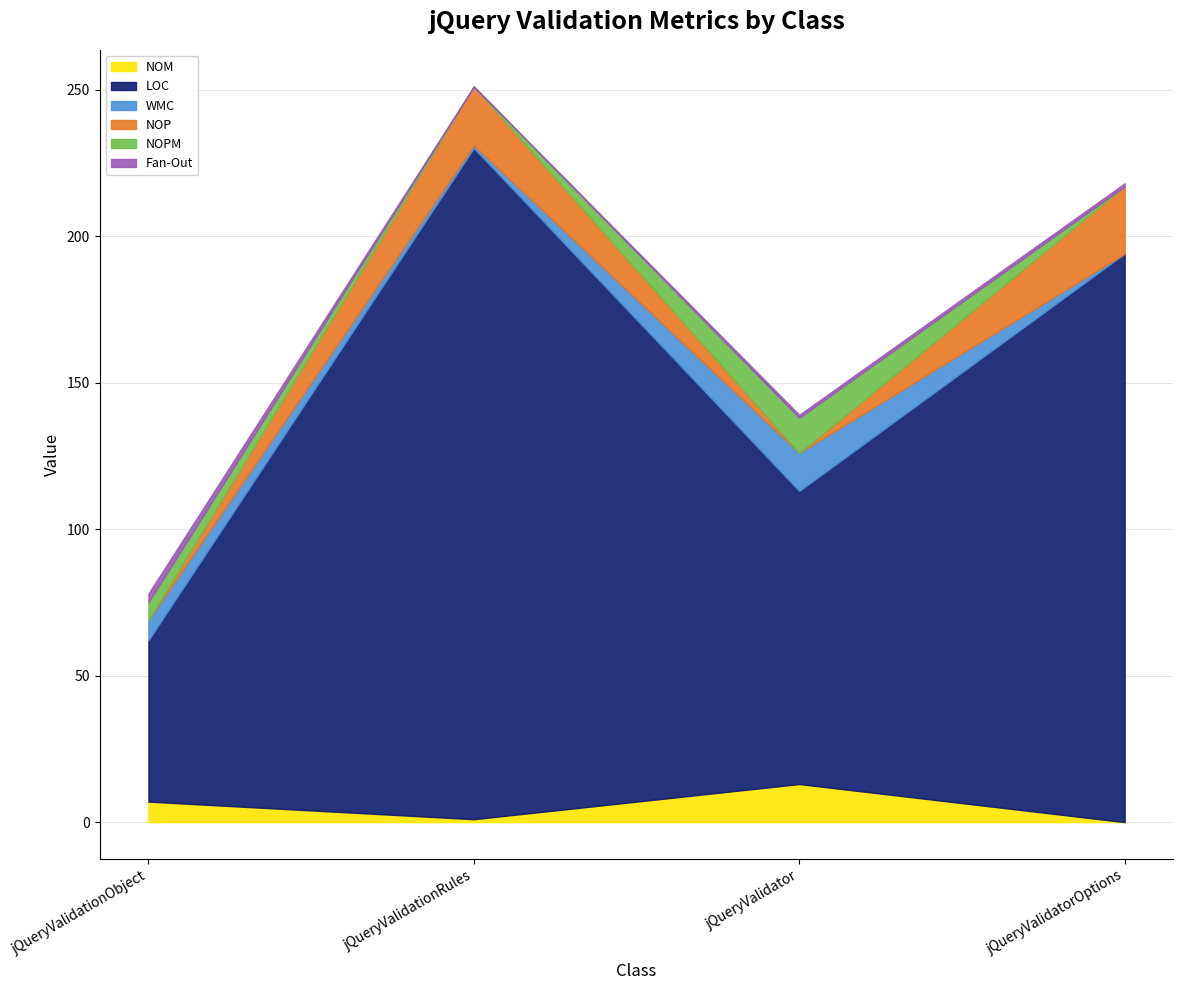

Is it true that Fan-Out equals 2 at jQueryValidationRules?

False